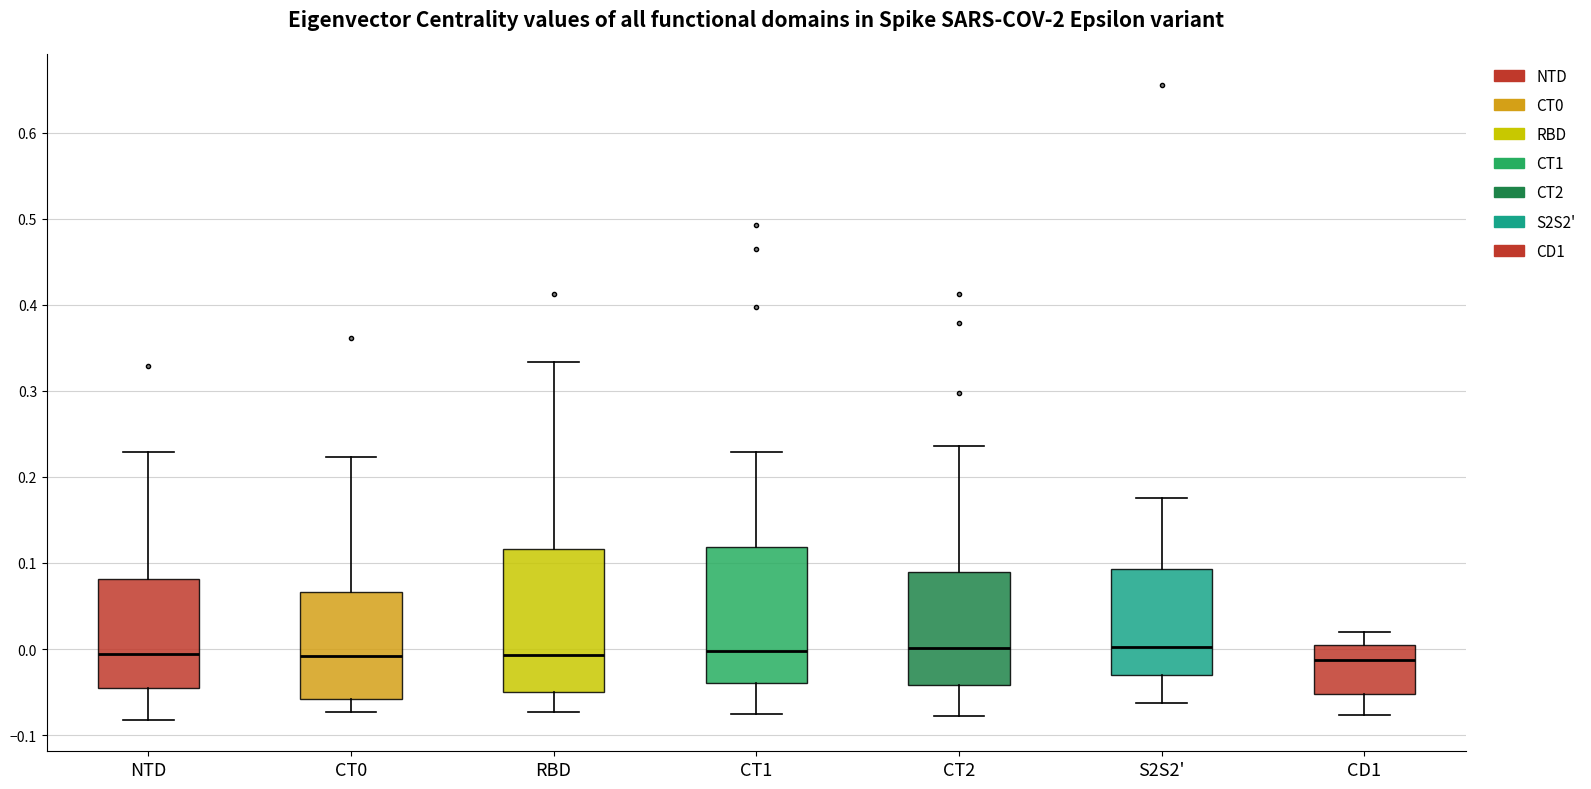

Where does the upper whisker of the box for CD1 end on the y-axis? The values are not printed on the chart, so give them approximately, as read against the axis.

0.02